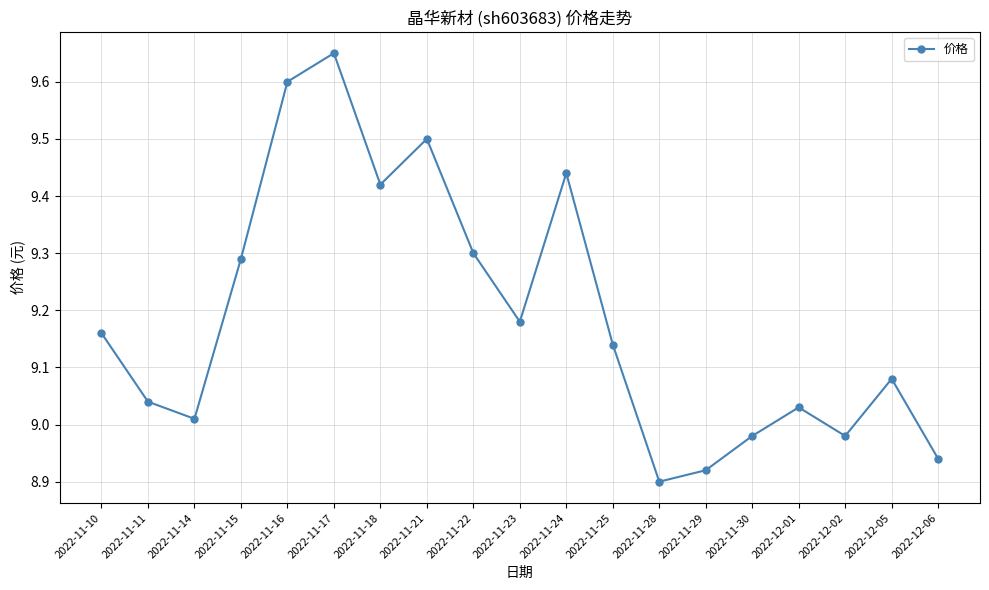

What is the difference between the second highest and minimum values?

0.7